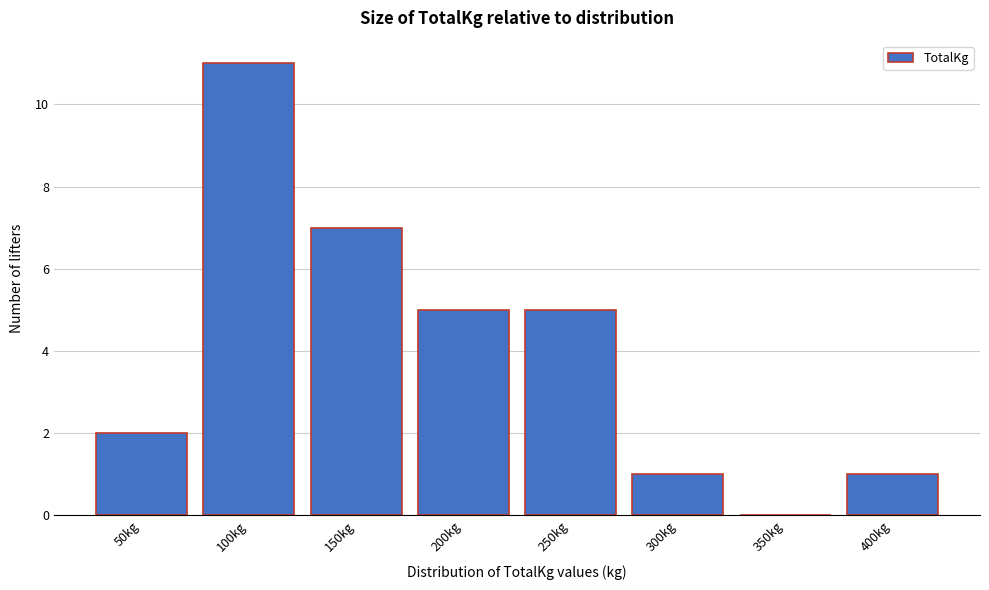

Reading left to right, extract all data points from this chart.

50kg=2	100kg=11	150kg=7	200kg=5	250kg=5	300kg=1	350kg=0	400kg=1